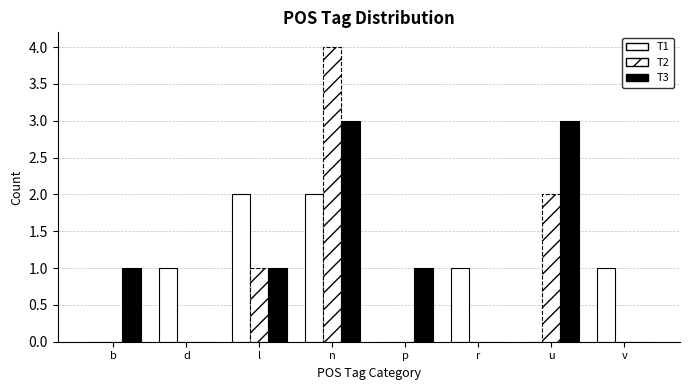

What is the label of the 1st bar from the right?

v